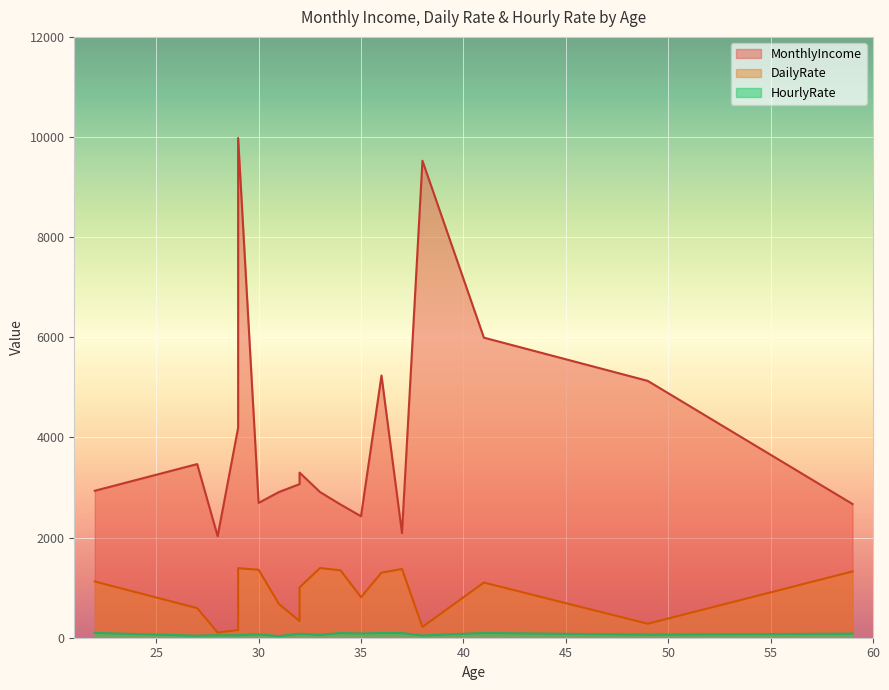

At which label is DailyRate closest to 747?

35